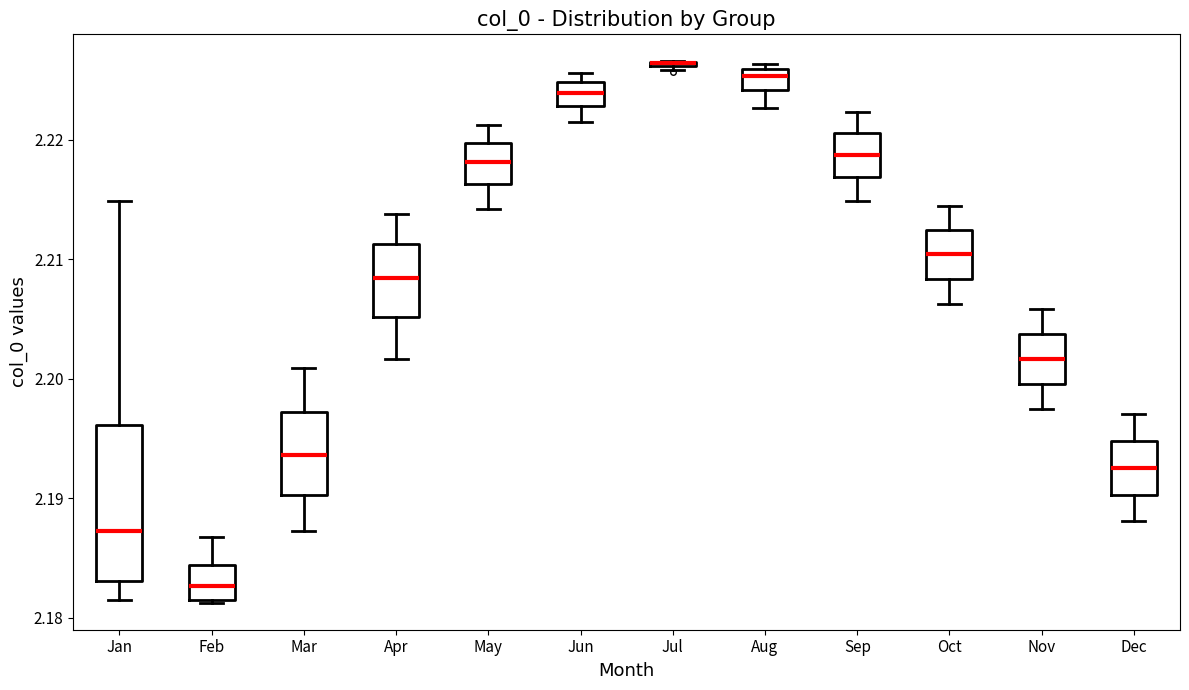

Comparing the boxes themselves (not the whiskers), which one is the tallest?

Jan